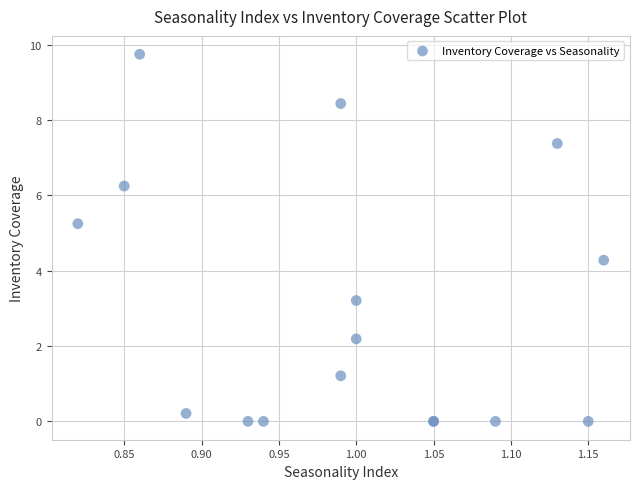

What Y value in the scatter plot is closest to 4?

4.3